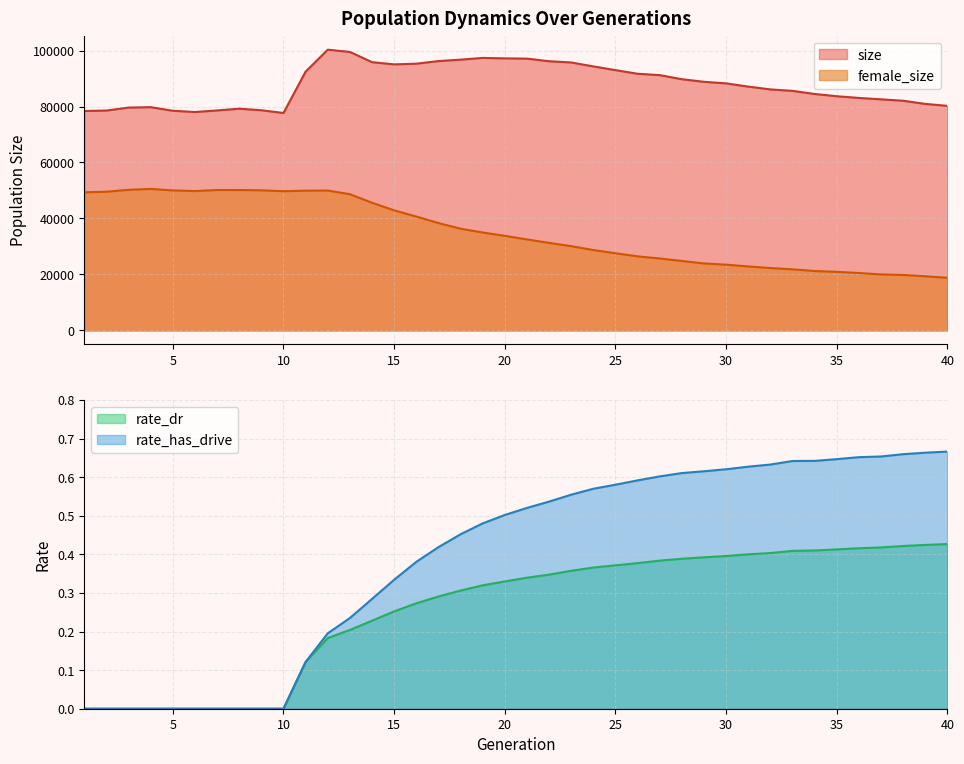

Count the number of data series in this chart.

4